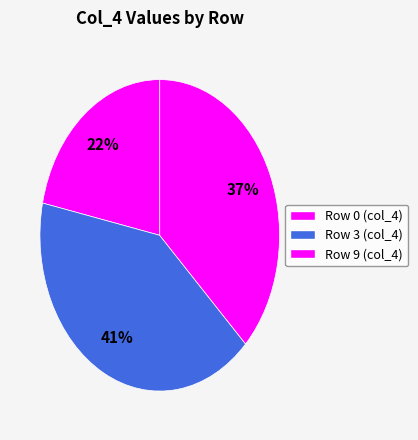

Combined, what portion of the pie is Row 3 and Row 0?

62.7%